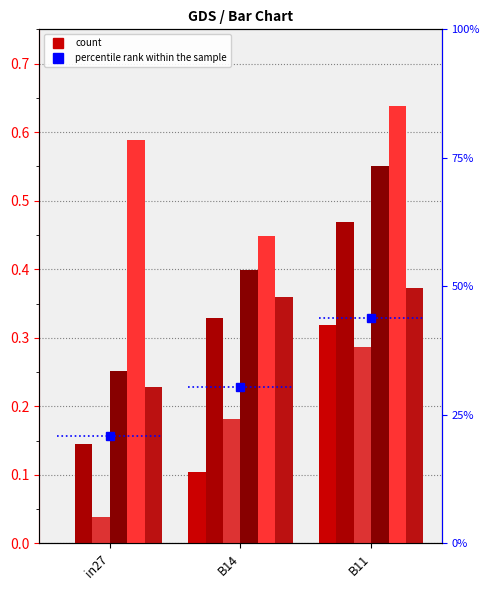

List the labels in order of job729_scenario3_1659 value, smallest first.

B14, in27, B11